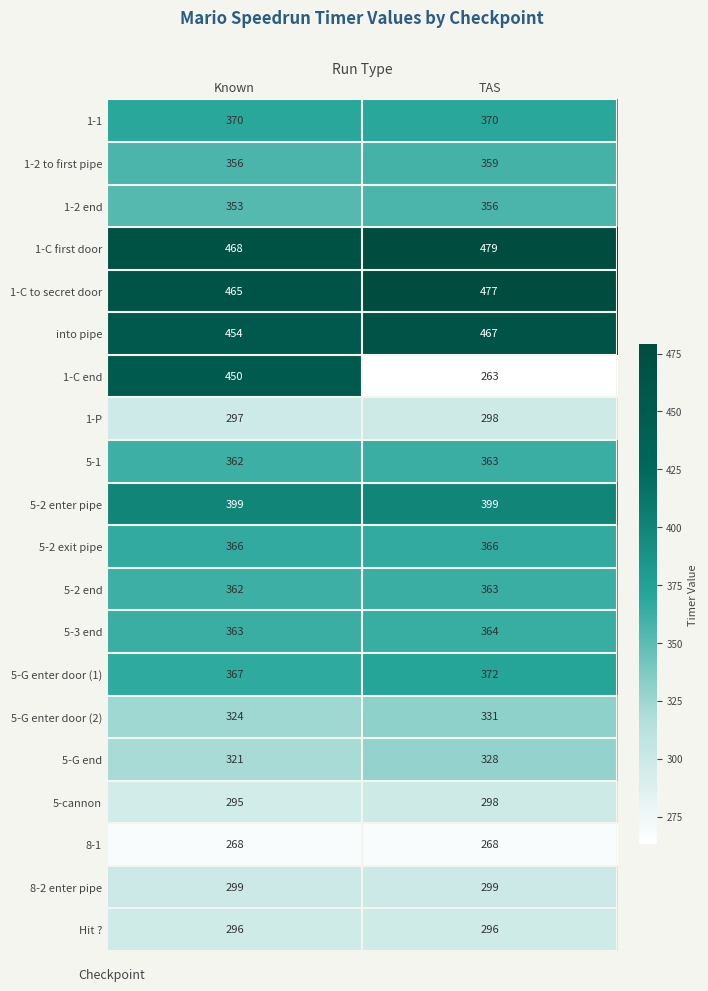

Between Known and TAS, which series saw the biggest shift?

1-C end